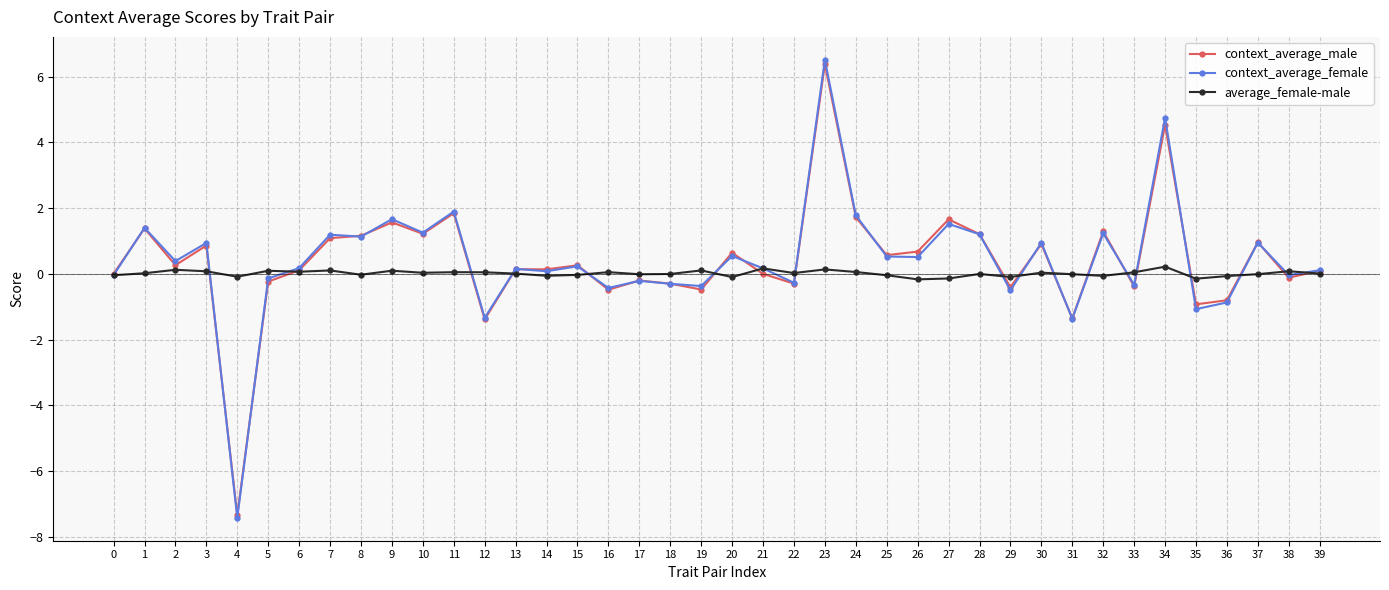

What is the value of the average_female-male point at the 20th from the left?

0.1